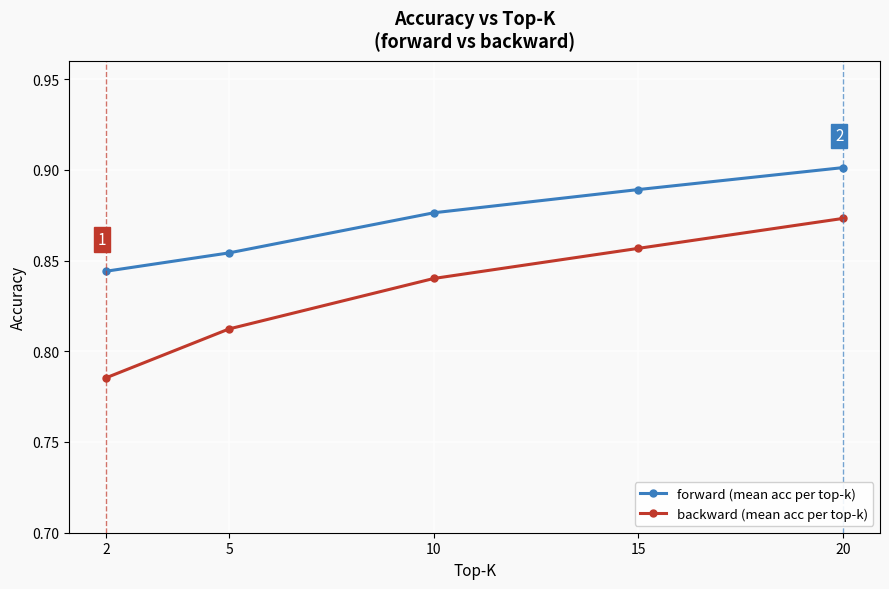

Between 5 and 15, which series saw the biggest shift?

backward (mean acc per top-k)